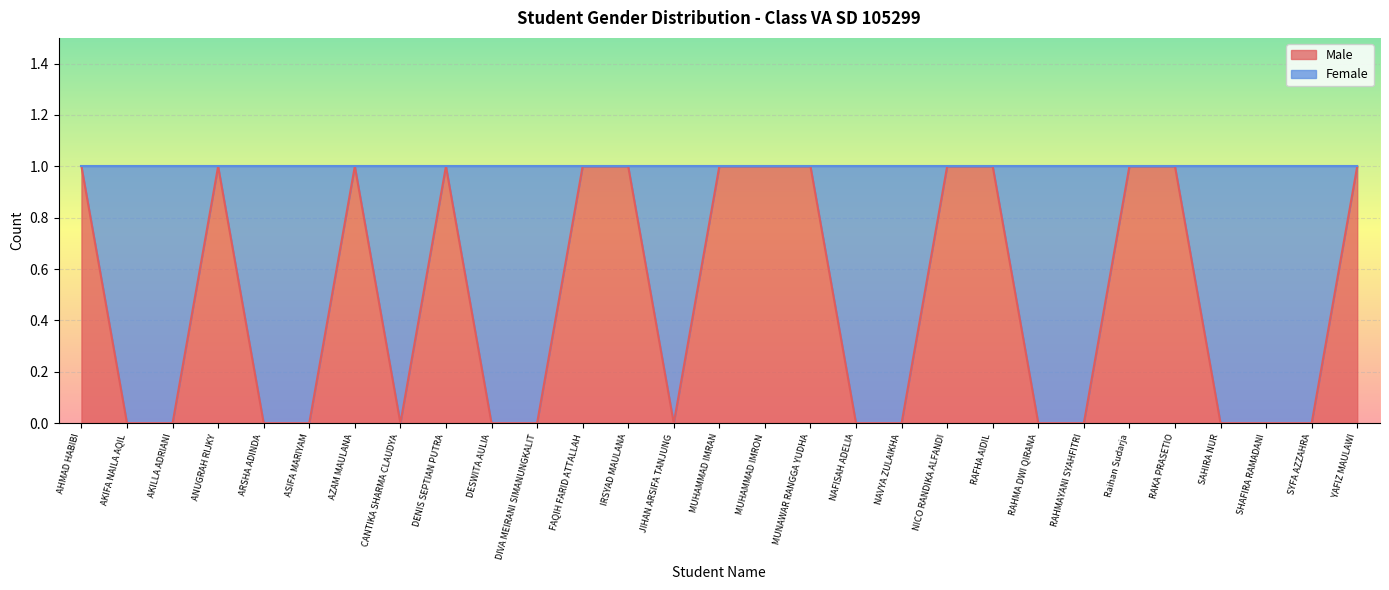

Reading right to left, extract all data points from this chart.

YAFIZ MAULAWI=1	SYFA AZZAHRA=0	SHAFIRA RAMADANI=0	SAHIRA NUR=0	RAKA PRASETIO=1	Raihan Sudarja=1	RAHMAYANI SYAHFITRI=0	RAHMA DWI QIRANA=0	RAFHA AIDIL=1	NICO RANDIKA ALFANDI=1	NAVYA ZULAIKHA=0	NAFISAH ADELIA=0	MUNAWAR RANGGA YUDHA=1	MUHAMMAD IMRON=1	MUHAMMAD IMRAN=1	JIHAN ARSIFA TANJUNG=0	IRSYAD MAULANA=1	FAQIH FARID ATTALLAH=1	DIVA MEIRANI SIMANUNGKALIT=0	DESWITA AULIA=0	DENIS SEPTIAN PUTRA=1	CANTIKA SHARMA CLAUDYA=0	AZAM MAULANA=1	ASIFA MARIYAM=0	ARSHA ADINDA=0	ANUGRAH RIJKY=1	AKILLA ADRIANI=0	AKIFA NAILA AQIL=0	AHMAD HABIBI=1